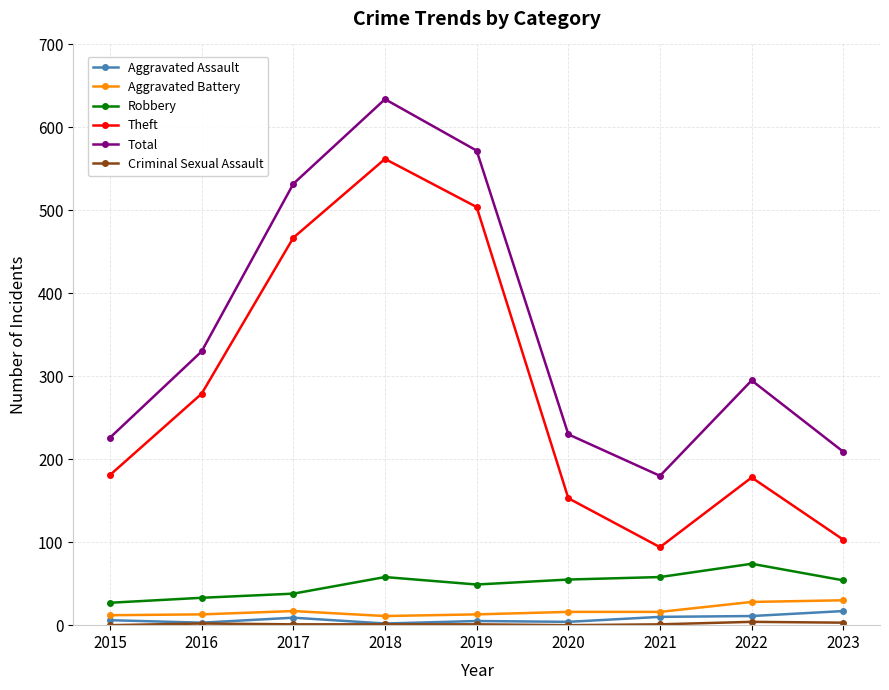

At which category is the sum across all series the highest?

2018